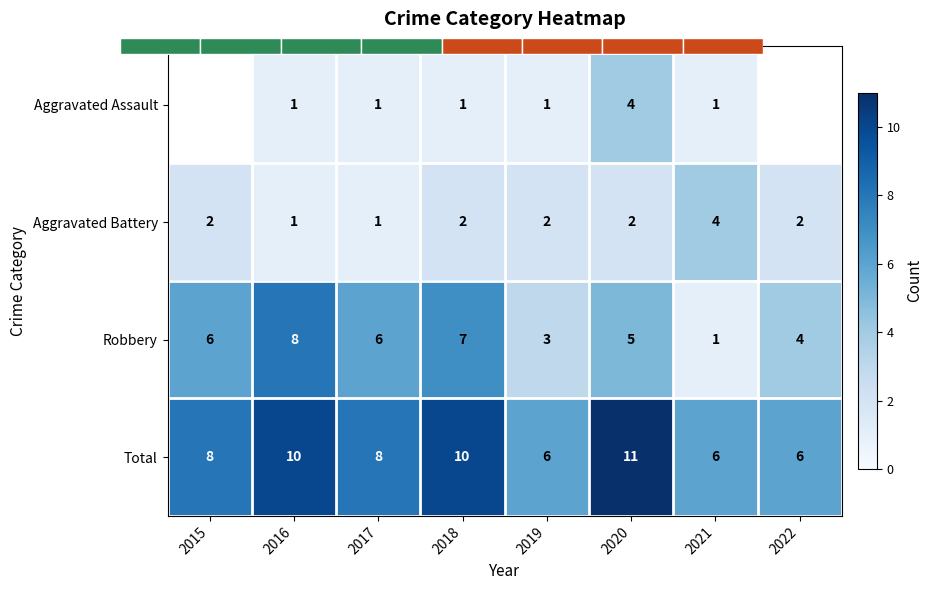

Is it true that Aggravated Battery equals 1.4 at 2017?

False